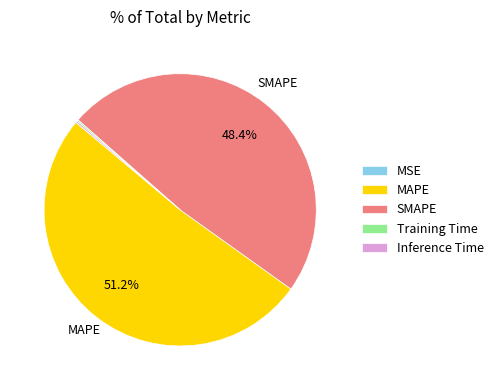

Does SMAPE account for over 50% of the chart?

No